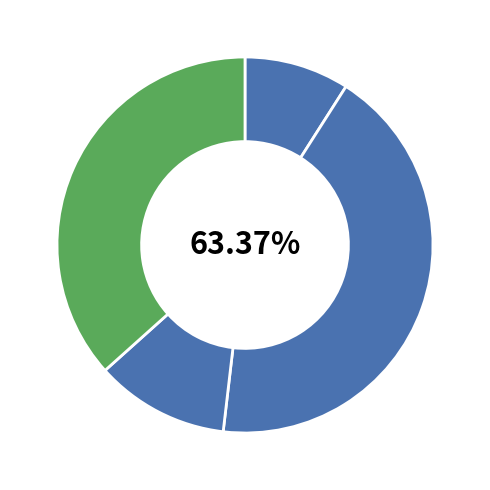

What percentage do 1te5B (159) and 1te5A (135) together represent?

45.7%